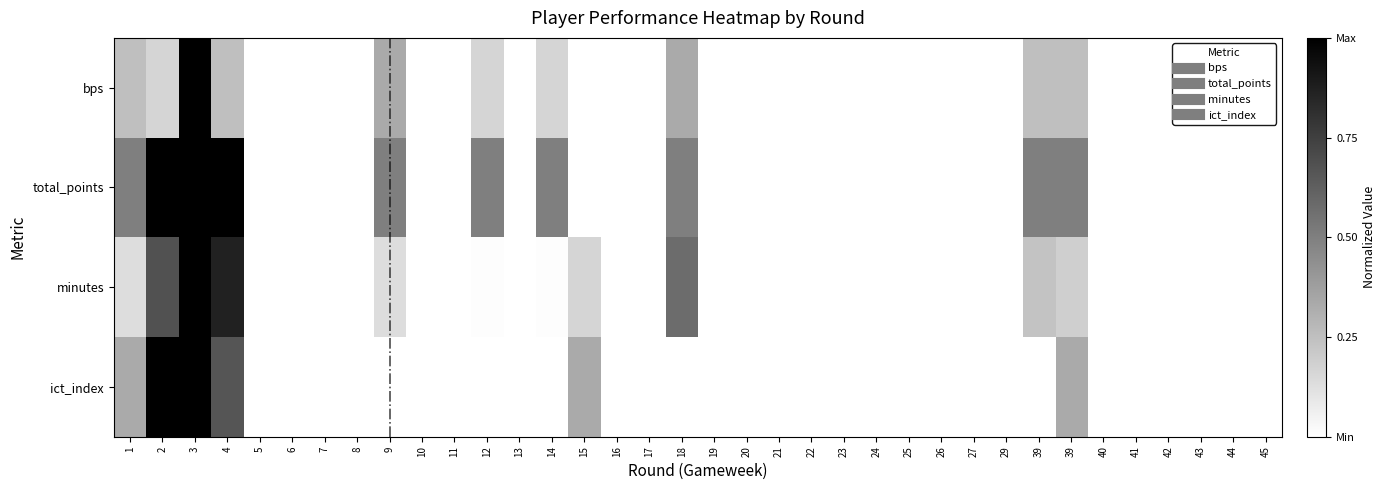

How many categories are shown in the chart?

36